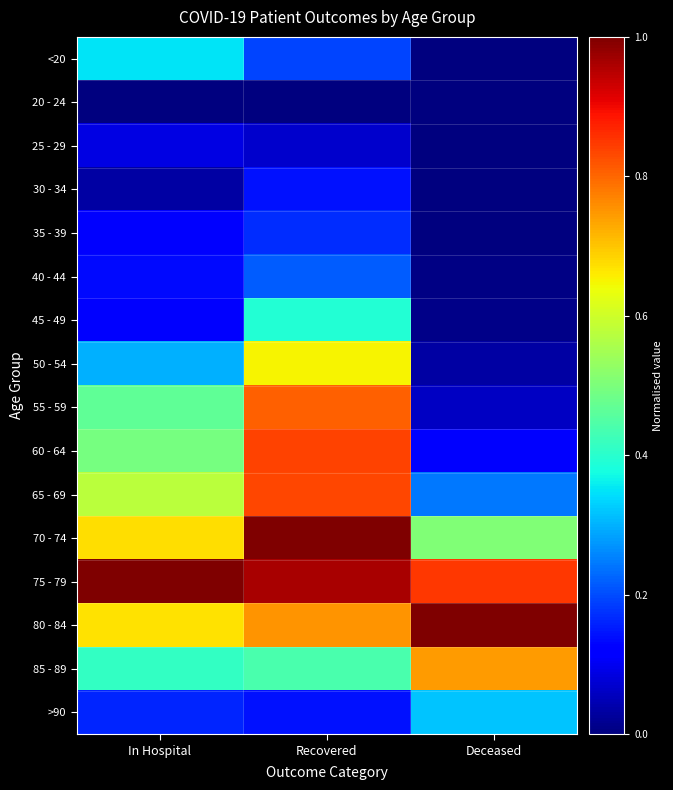

Reading left to right, what are all the values shown in this chart?

<20: In Hospital=0.4	Recovered=0.2	Deceased=0.0
20 - 24: In Hospital=0.0	Recovered=0.0	Deceased=0.0
25 - 29: In Hospital=0.1	Recovered=0.1	Deceased=0.0
30 - 34: In Hospital=0.0	Recovered=0.1	Deceased=0.0
35 - 39: In Hospital=0.1	Recovered=0.2	Deceased=0.0
40 - 44: In Hospital=0.1	Recovered=0.2	Deceased=0.0
45 - 49: In Hospital=0.1	Recovered=0.4	Deceased=0.0
50 - 54: In Hospital=0.3	Recovered=0.7	Deceased=0.0
55 - 59: In Hospital=0.5	Recovered=0.8	Deceased=0.1
60 - 64: In Hospital=0.5	Recovered=0.8	Deceased=0.1
65 - 69: In Hospital=0.6	Recovered=0.8	Deceased=0.2
70 - 74: In Hospital=0.7	Recovered=1.0	Deceased=0.5
75 - 79: In Hospital=1.0	Recovered=1.0	Deceased=0.8
80 - 84: In Hospital=0.7	Recovered=0.8	Deceased=1.0
85 - 89: In Hospital=0.4	Recovered=0.4	Deceased=0.7
>90: In Hospital=0.2	Recovered=0.1	Deceased=0.3